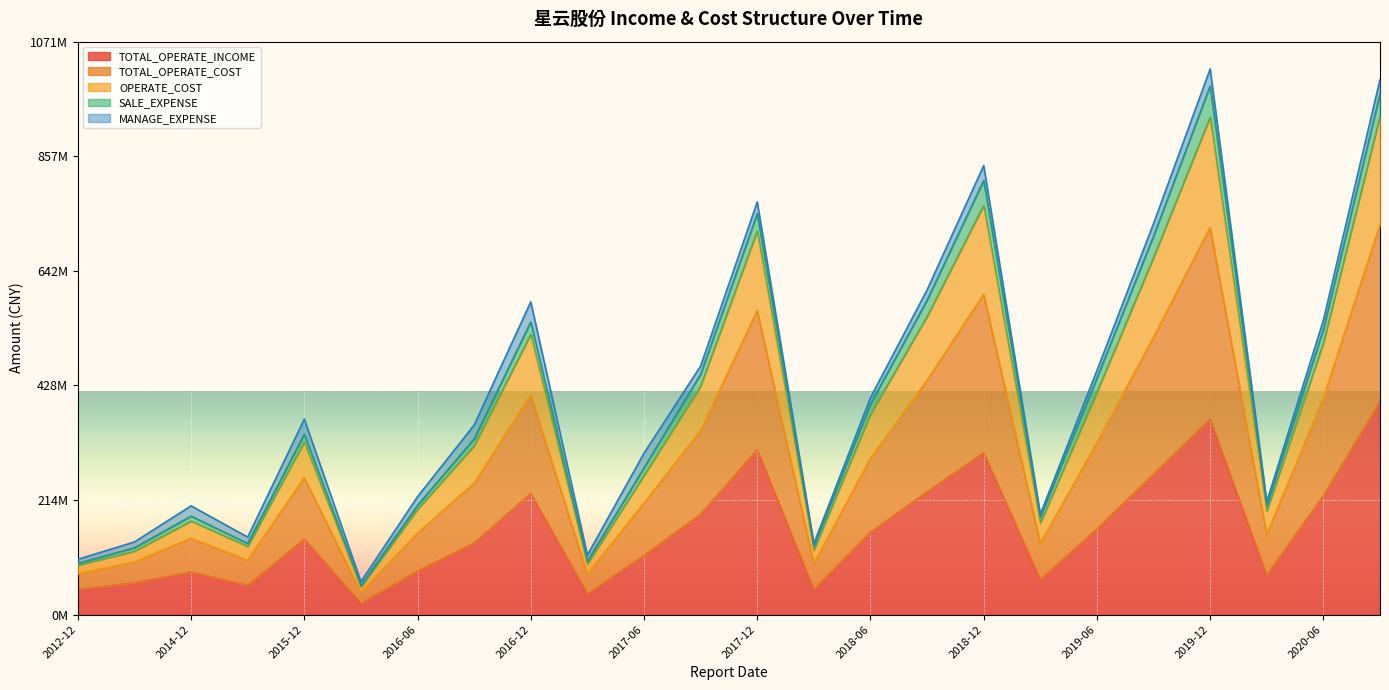

What are all the series names shown in the legend?

TOTAL_OPERATE_INCOME, TOTAL_OPERATE_COST, OPERATE_COST, SALE_EXPENSE, MANAGE_EXPENSE